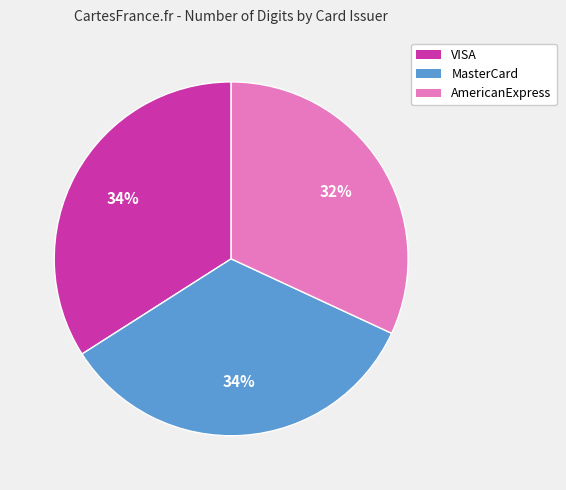

Does MasterCard account for over 50% of the chart?

No